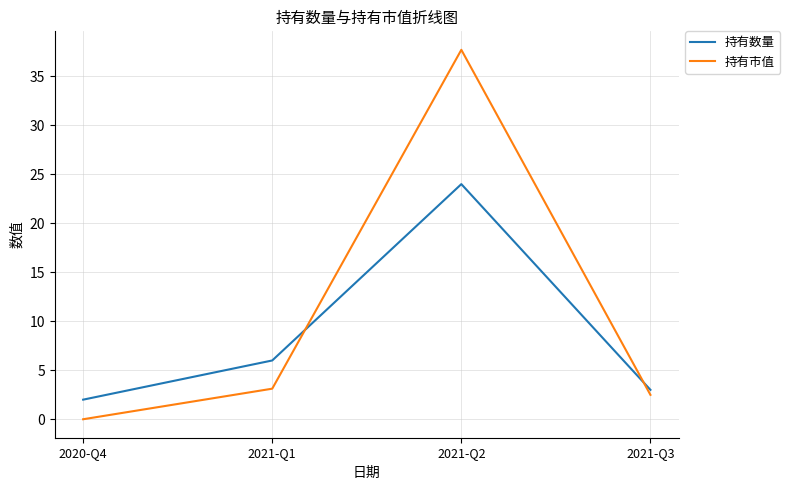

What are all the series names shown in the legend?

持有数量, 持有市值